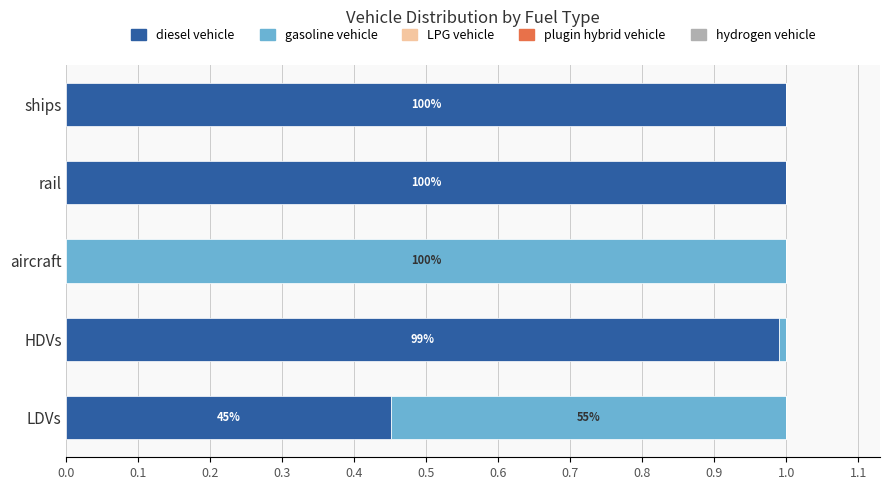

What is the maximum value for diesel vehicle?

1.0